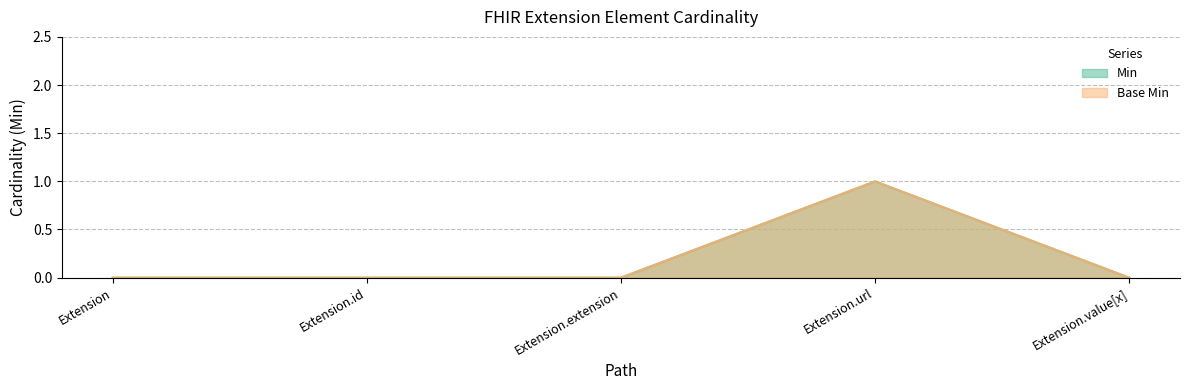

What is the total value across all series at Extension.url?

2